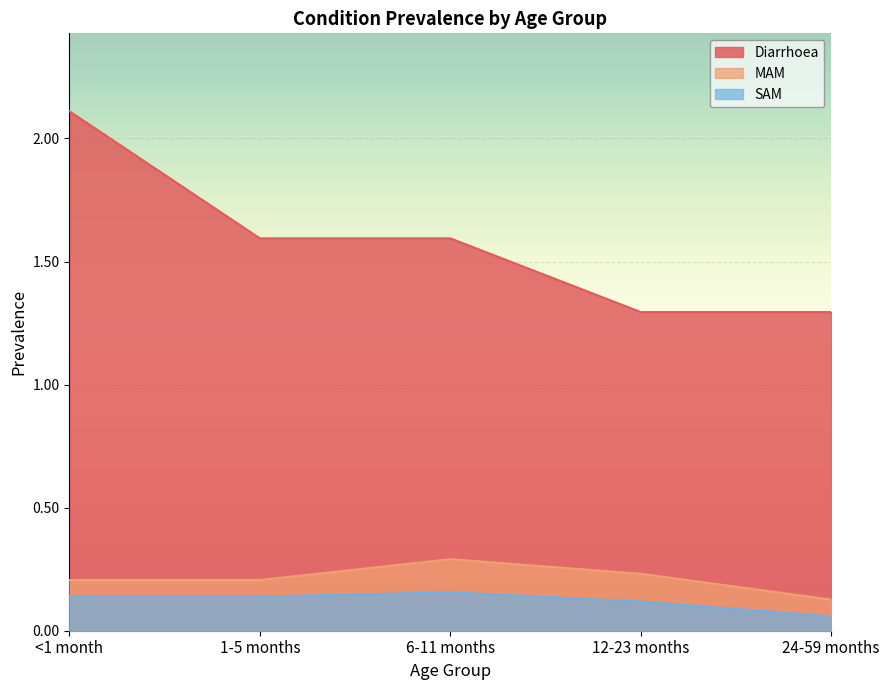

Does the chart display data point markers on the line(s)?

No